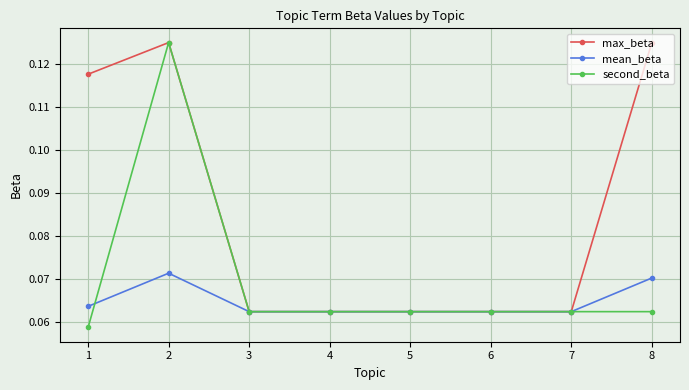

Which series has the largest range (max minus min)?

second_beta